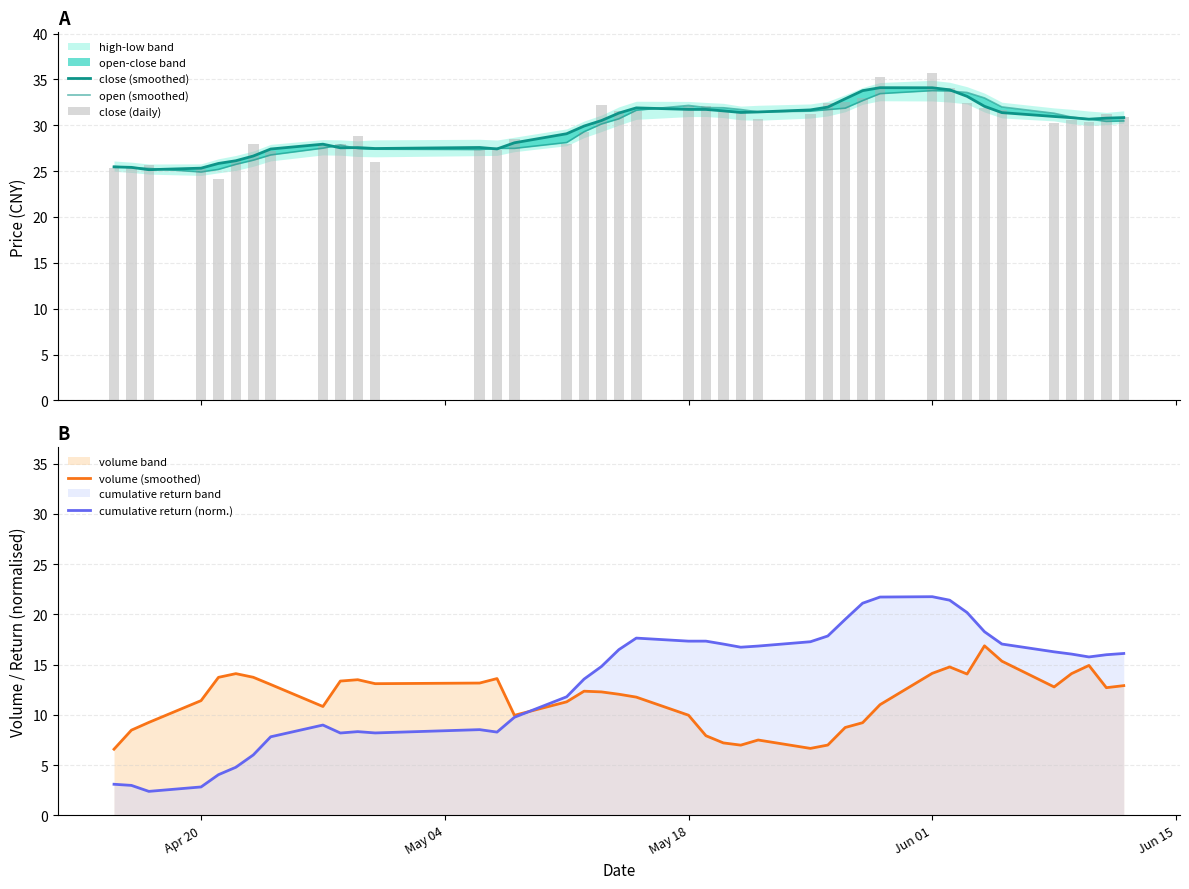

Is it true that volume (smoothed) equals 10.0 at May 18?

True